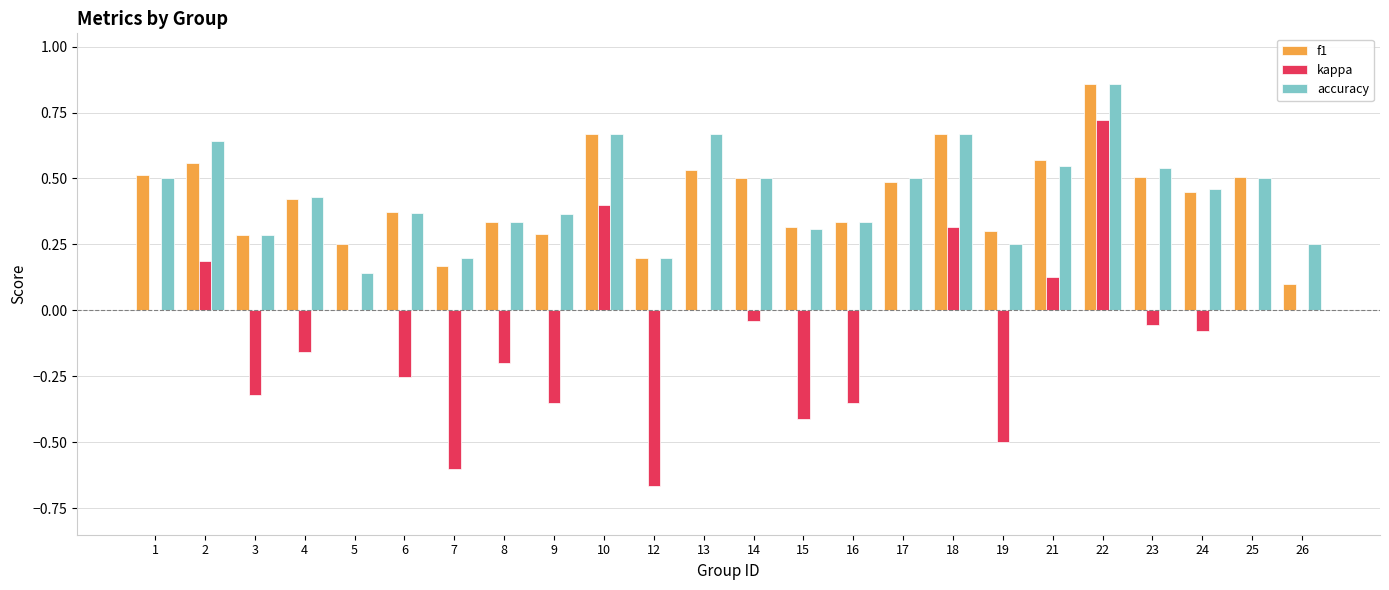

What is the total value across all series at 21?

1.2